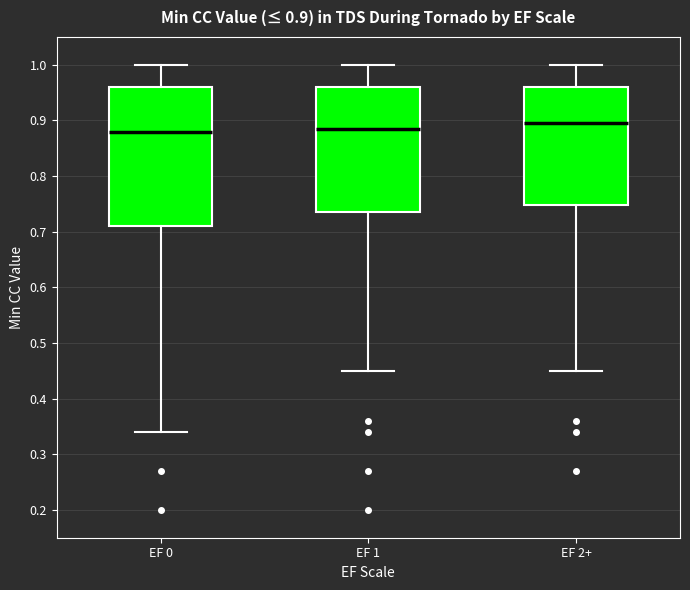

Comparing the boxes themselves (not the whiskers), which one is the tallest?

EF 0